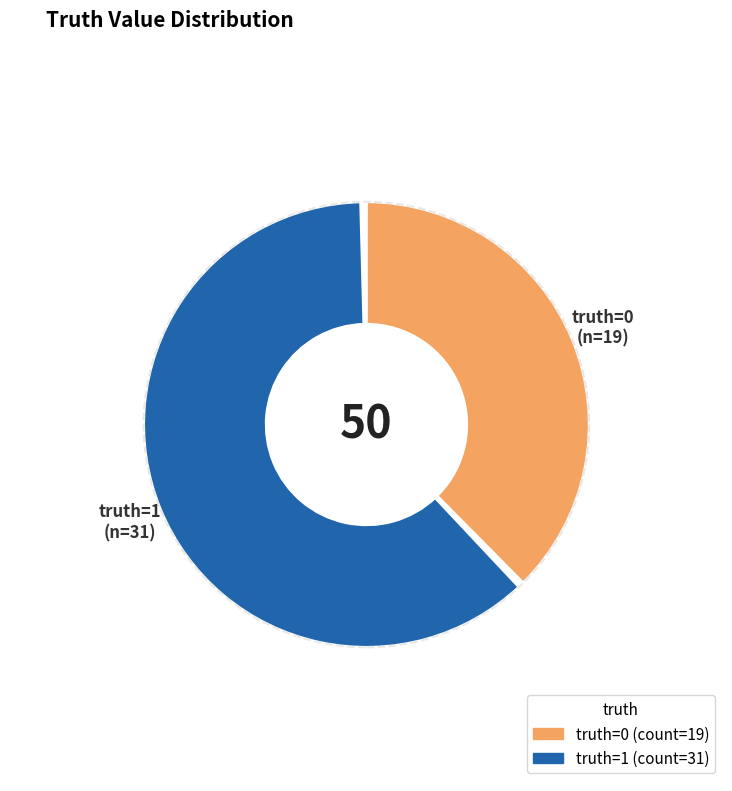

Which category accounts for the majority?

truth=1